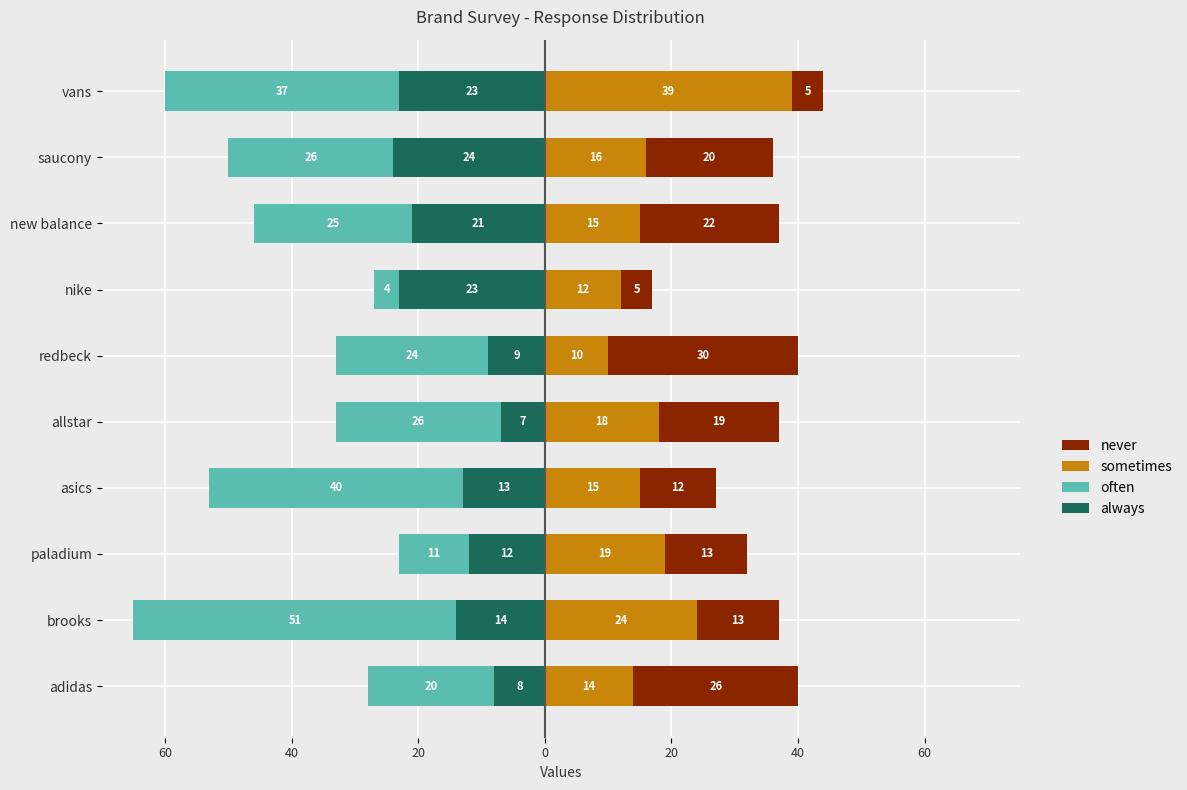

What is the value of the sometimes bar at the 1st from the left?

14